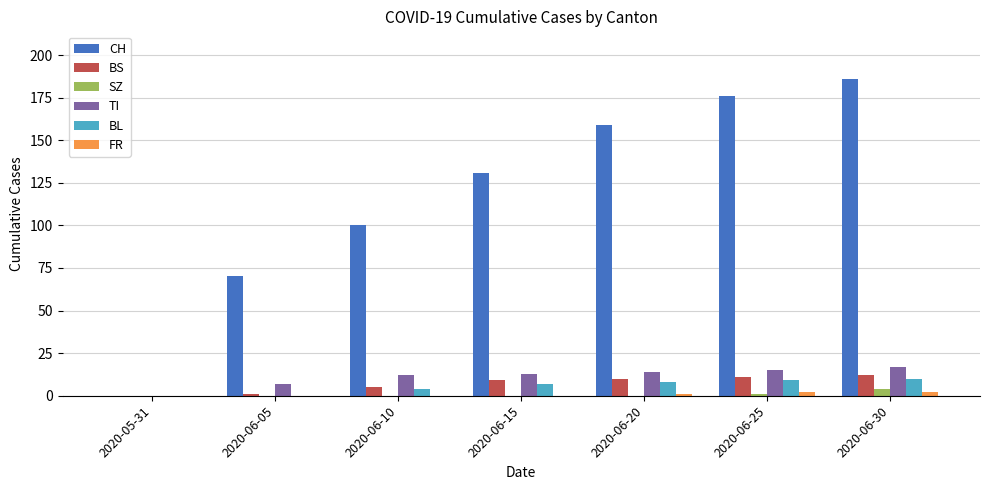

Which series changed the most between 2020-06-05 and 2020-06-10?

CH